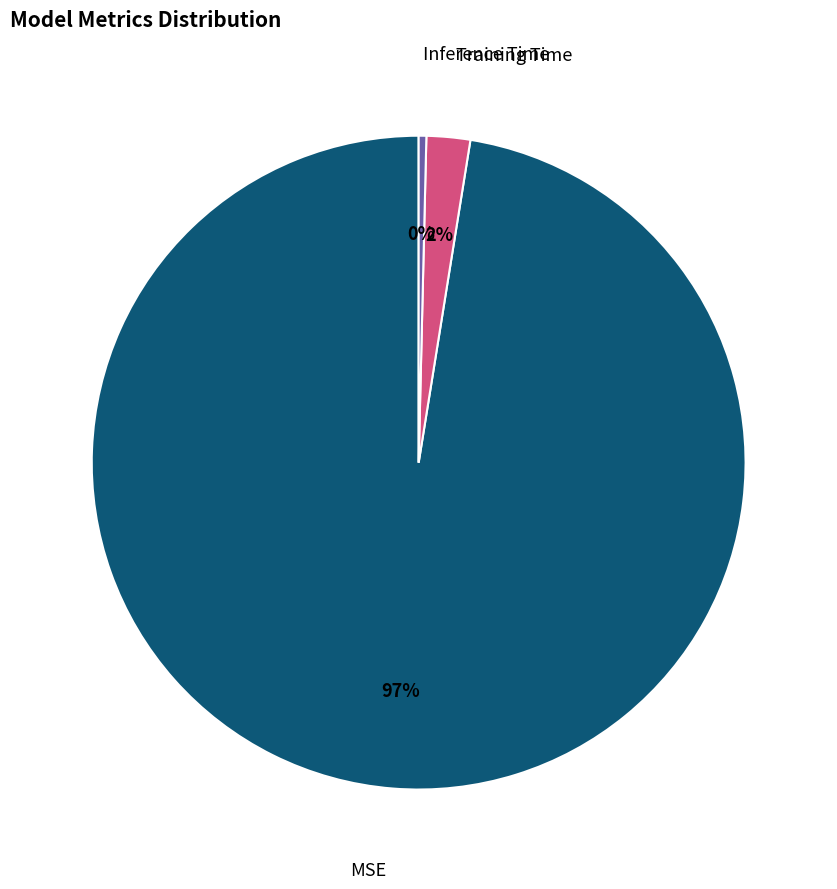

Is there any slice that represents more than half of the pie?

Yes